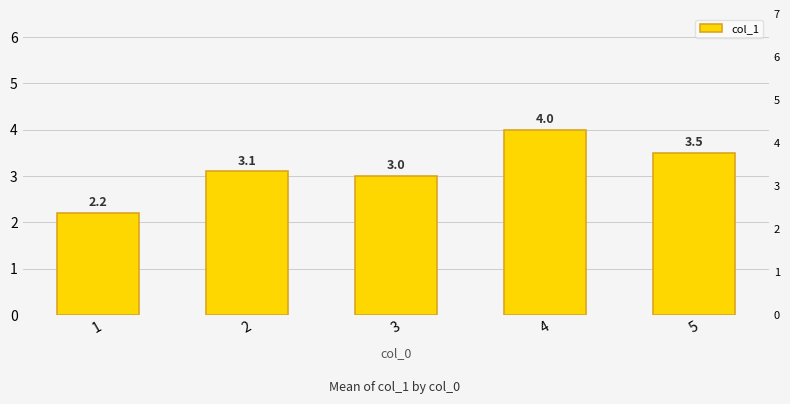

Rank the categories by value from lowest to highest.

1, 3, 2, 5, 4